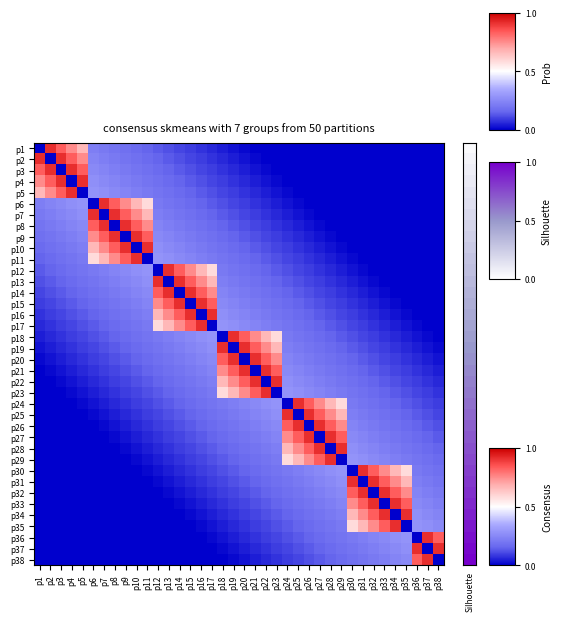

What is the difference between the highest and lowest values at p32?

0.9